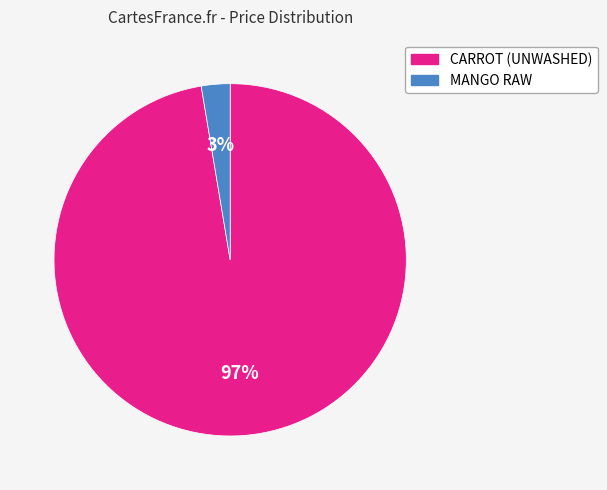

Is MANGO RAW the majority of the pie?

No